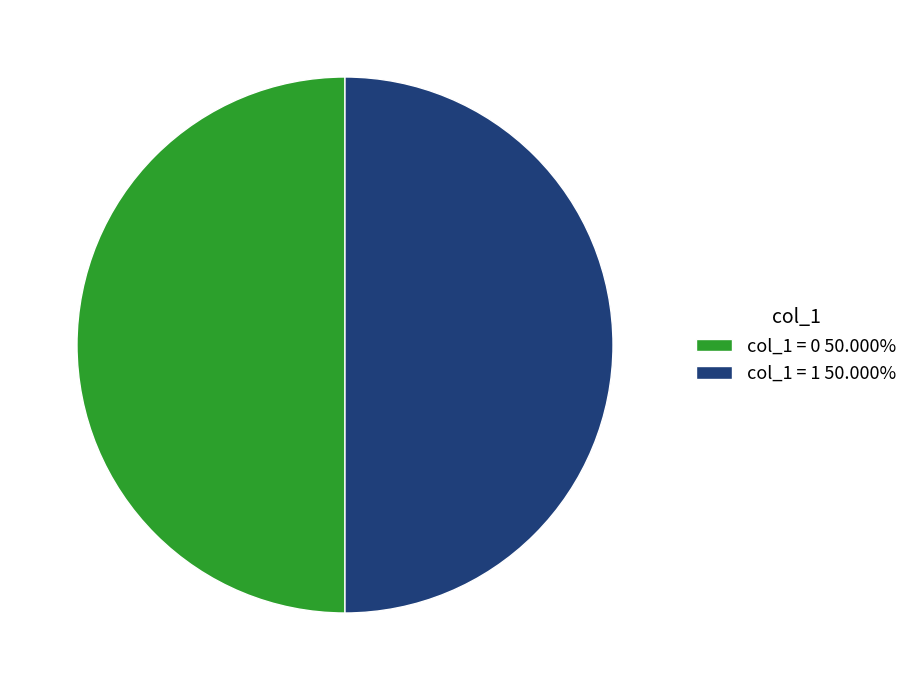

Combined, do col_1 = 0 50.000% and col_1 = 1 50.000% account for over 50%?

Yes